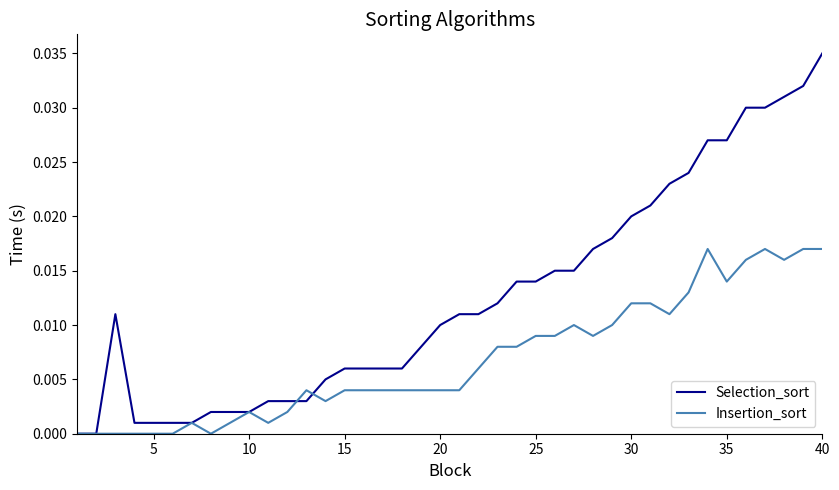

List the series in order of their overall mean, highest first.

Selection_sort, Insertion_sort